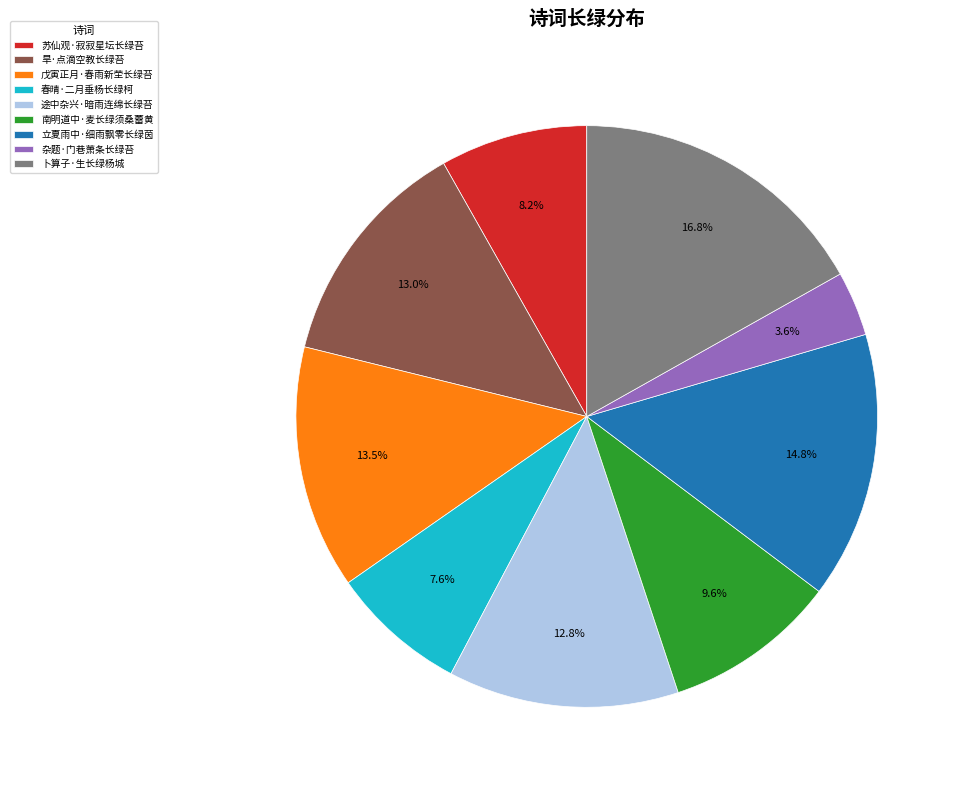

To the nearest percent, what portion does 卜算子·生长绿杨城 represent?

17%